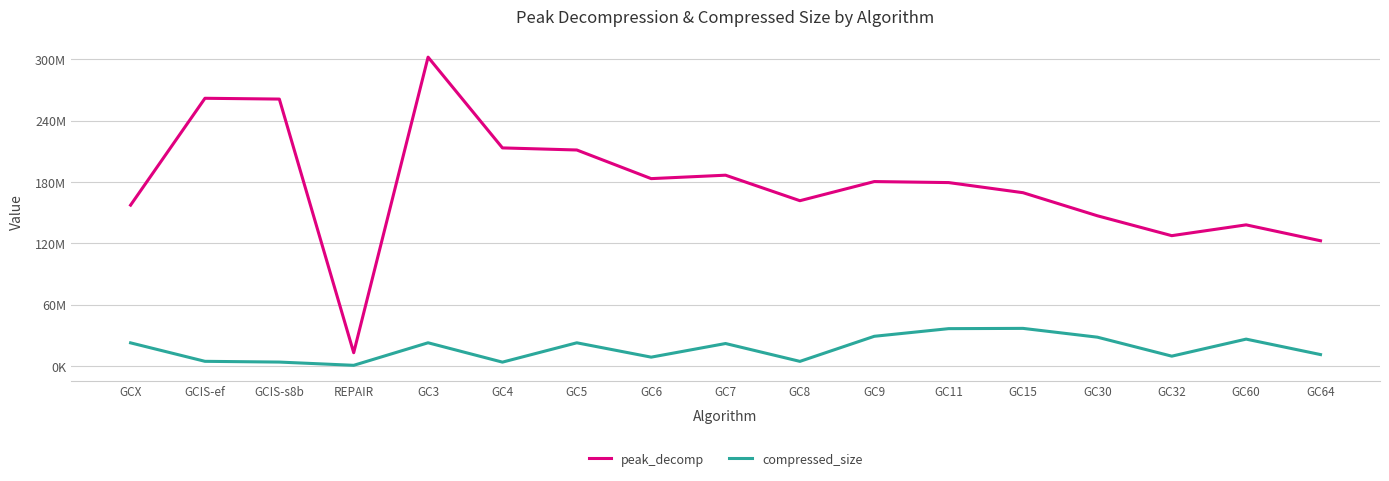

Rank the series by their average value, from highest to lowest.

peak_decomp, compressed_size